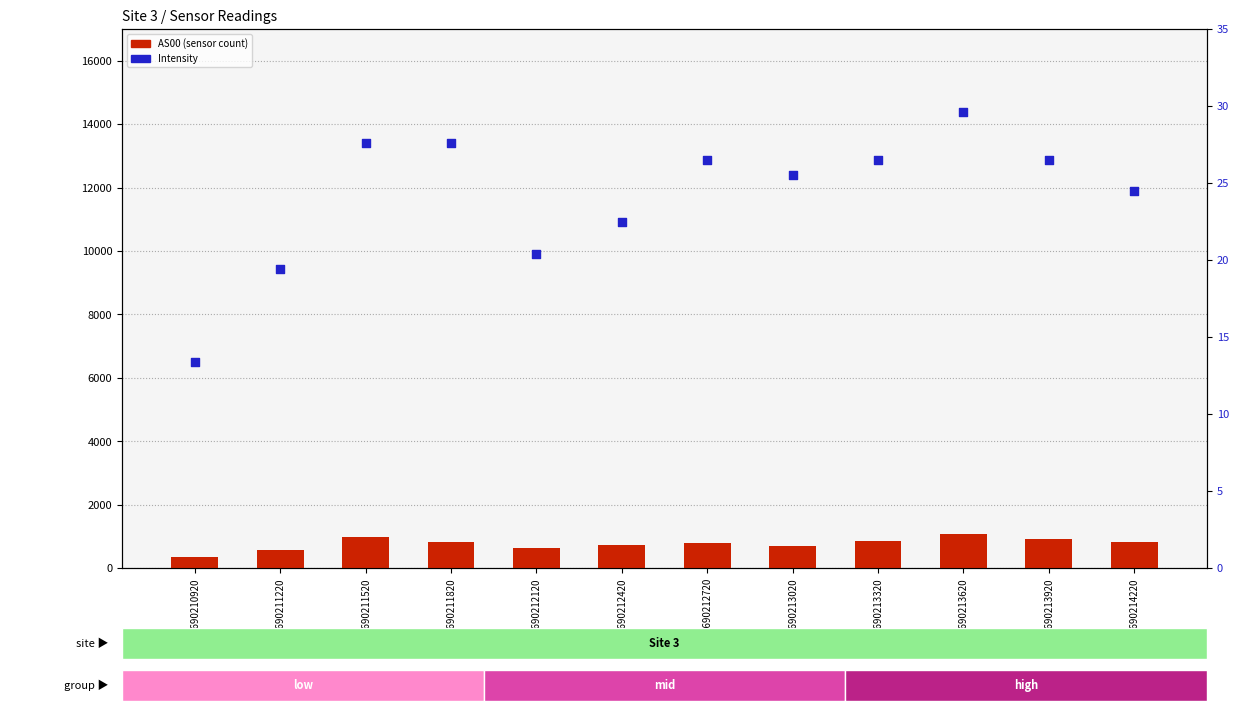

Which series has the largest Y range (max minus min)?

AS00